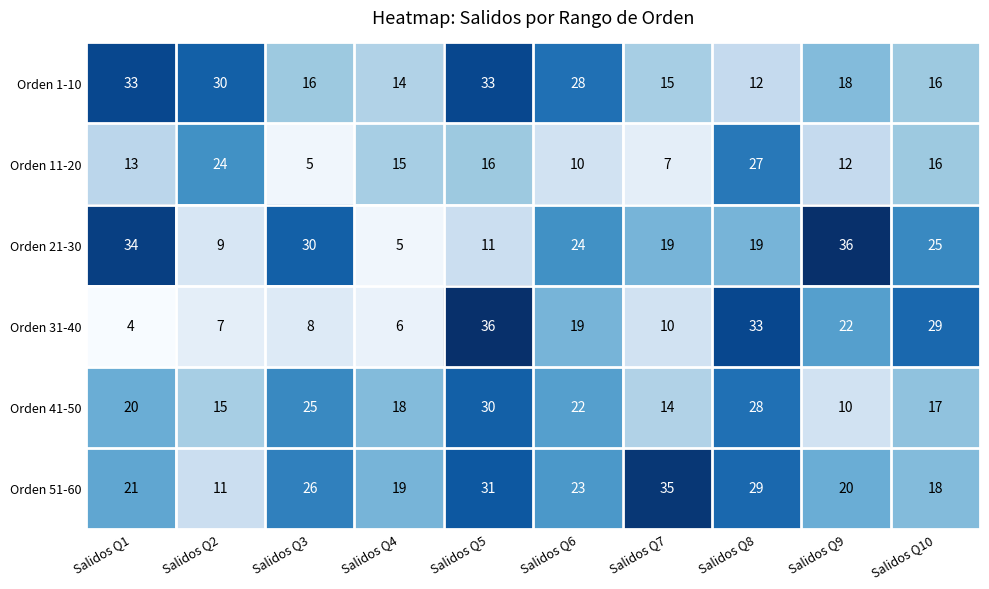

How many data points in Orden 11-20 are less than 15?

5